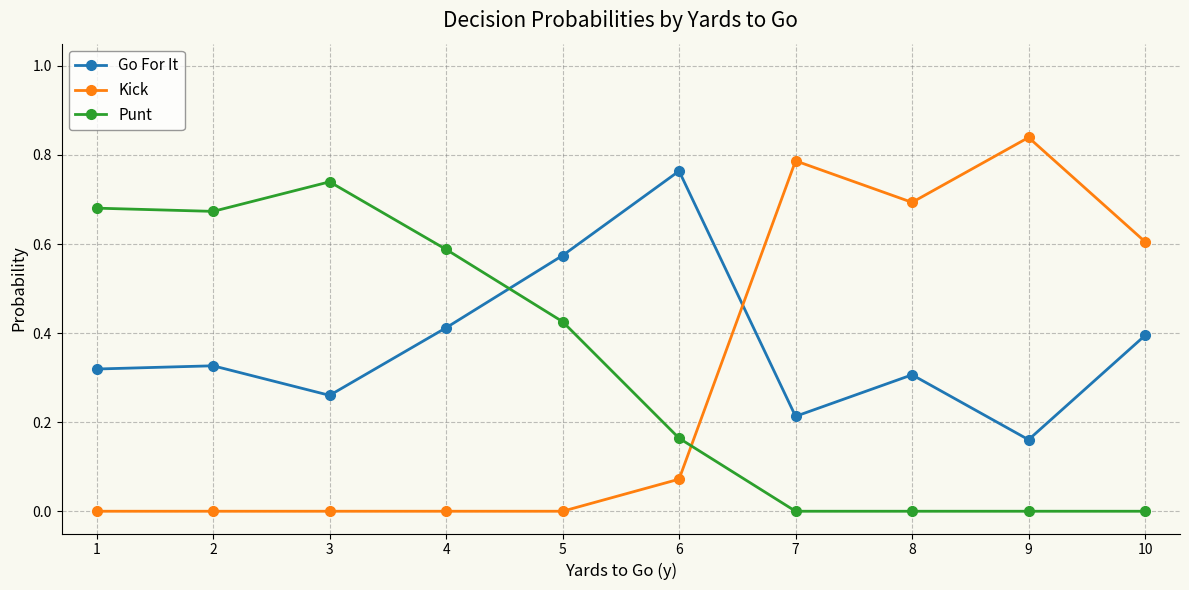

What is the total value across all series at 4?

1.0